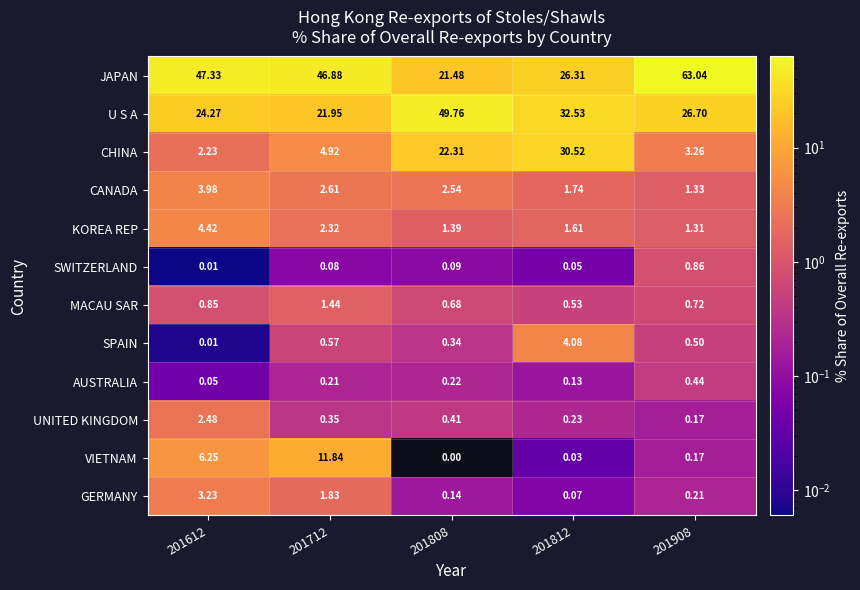

Which series has the largest total across all categories?

JAPAN